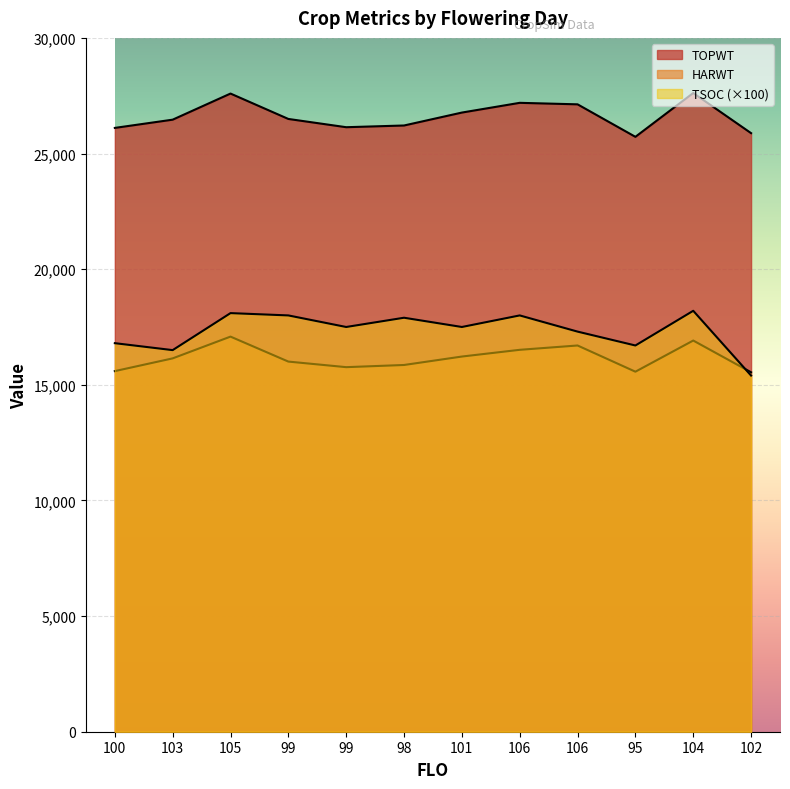

What is the total value across all series at 98?

59969